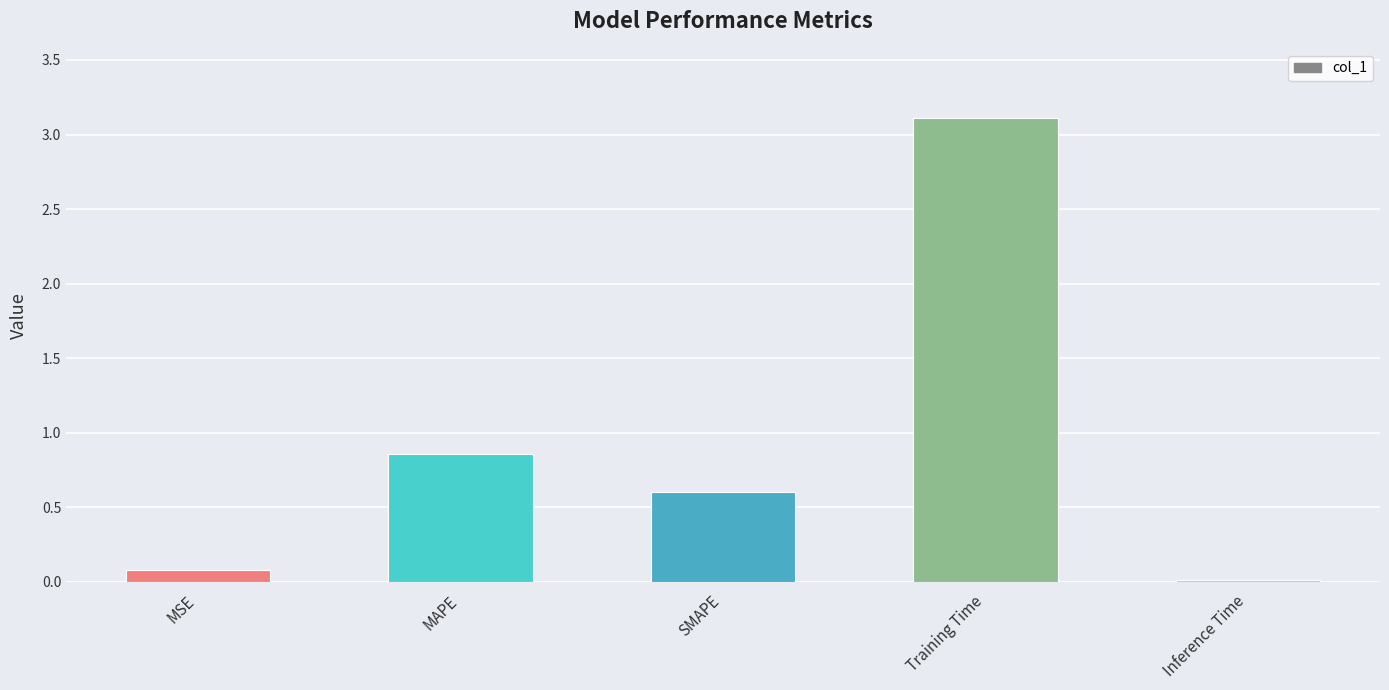

How many categories are shown in the chart?

5